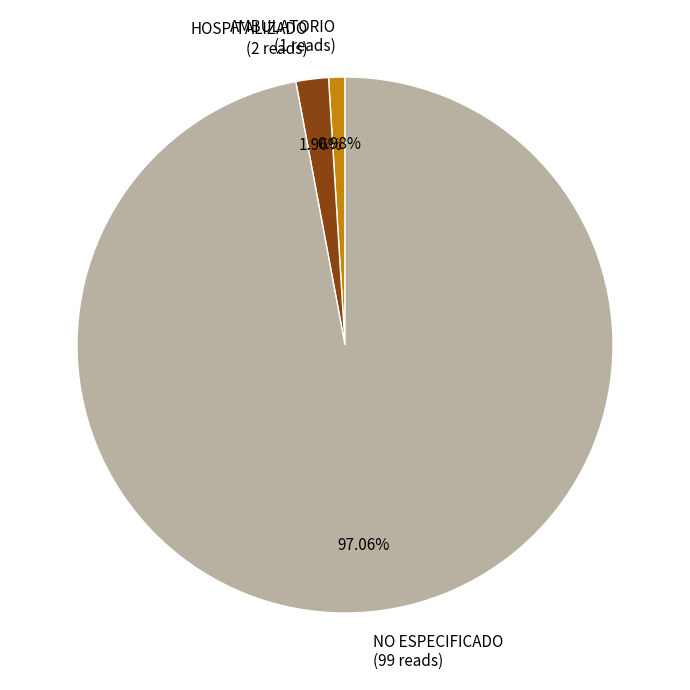

Combined, what portion of the pie is NO ESPECIFICADO and AMBULATORIO?

98.0%